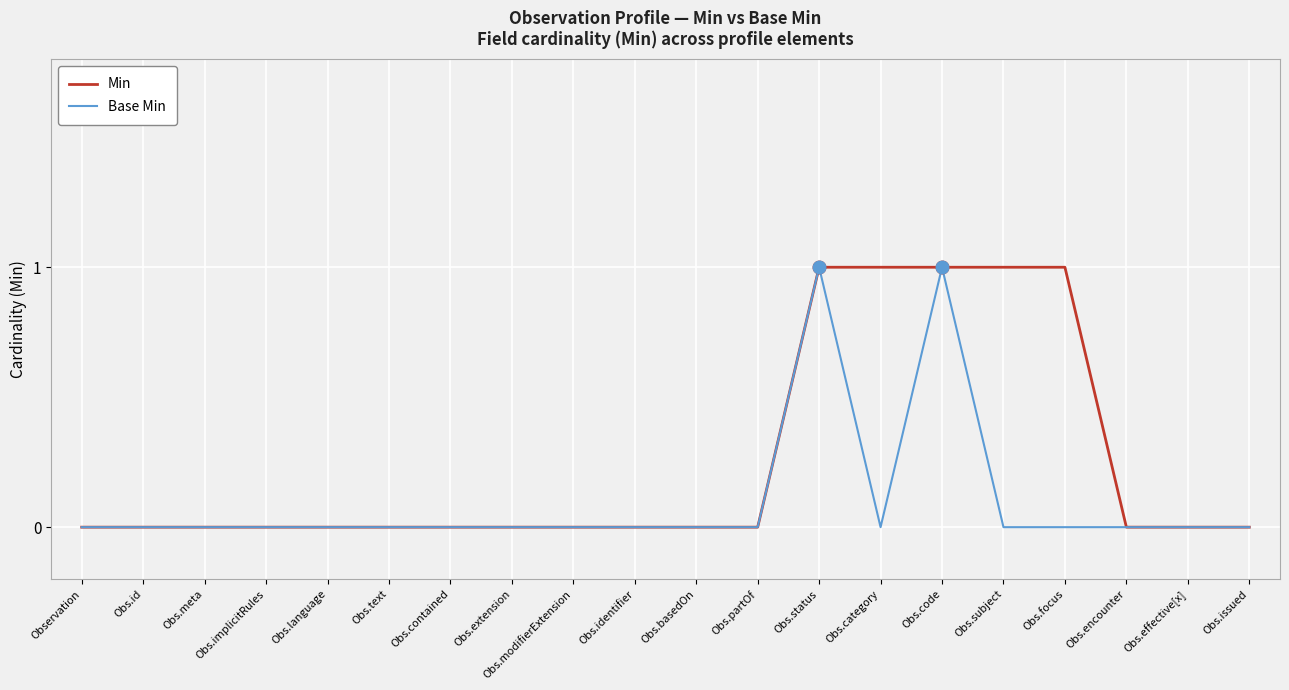

What position from the right is Obs.implicitRules?

17